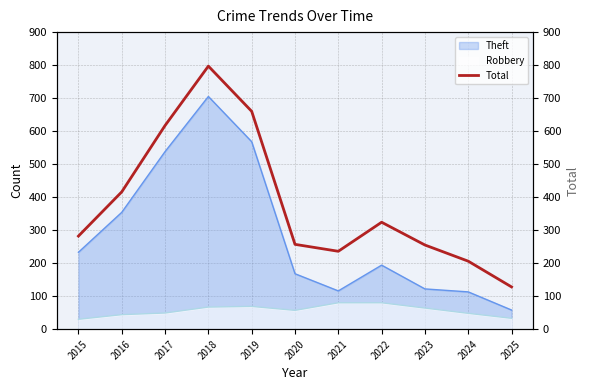

What is the maximum value shown in the chart?

797